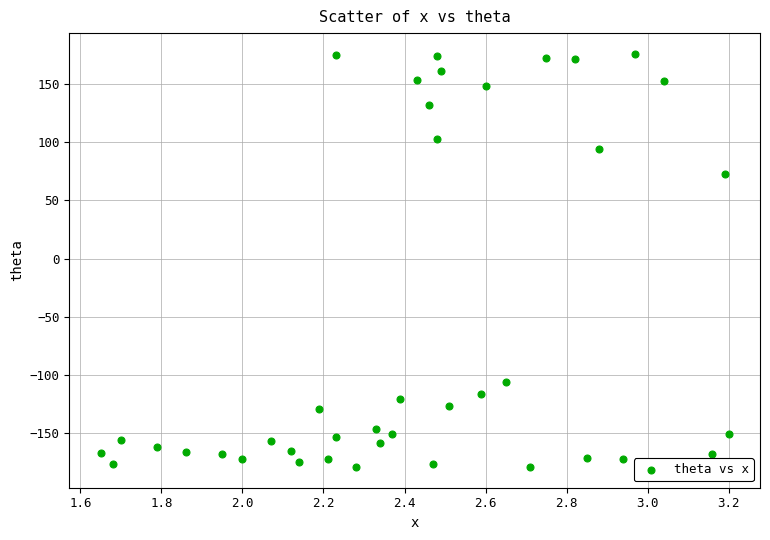

What Y value in the scatter plot is closest to -1?

72.7